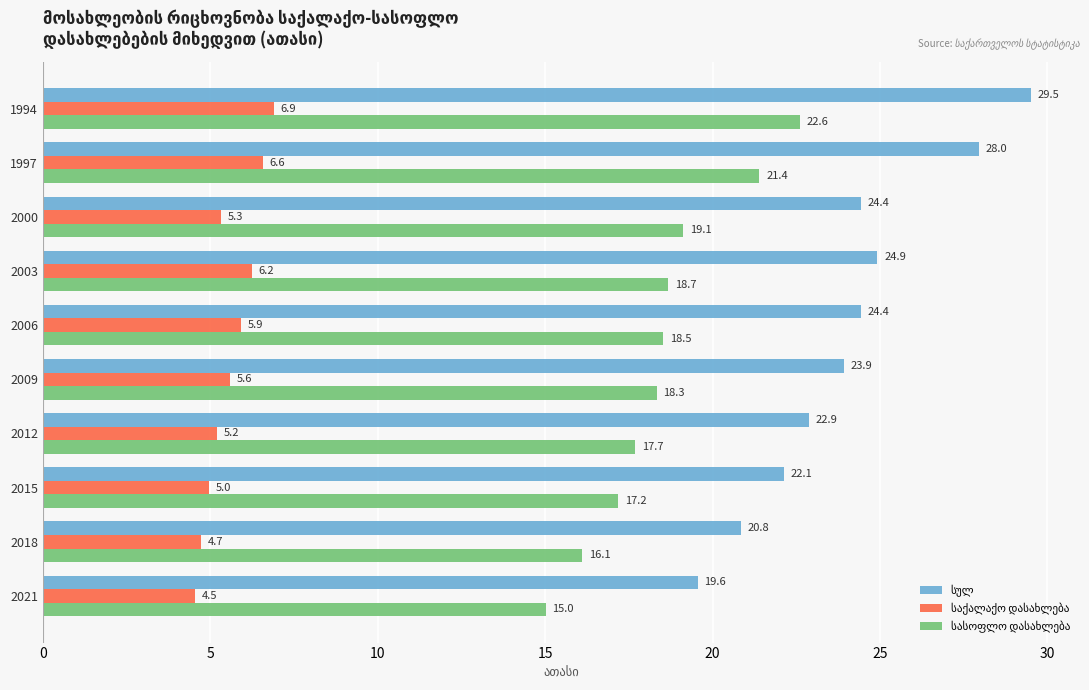

What is the greatest value displayed?

29.5